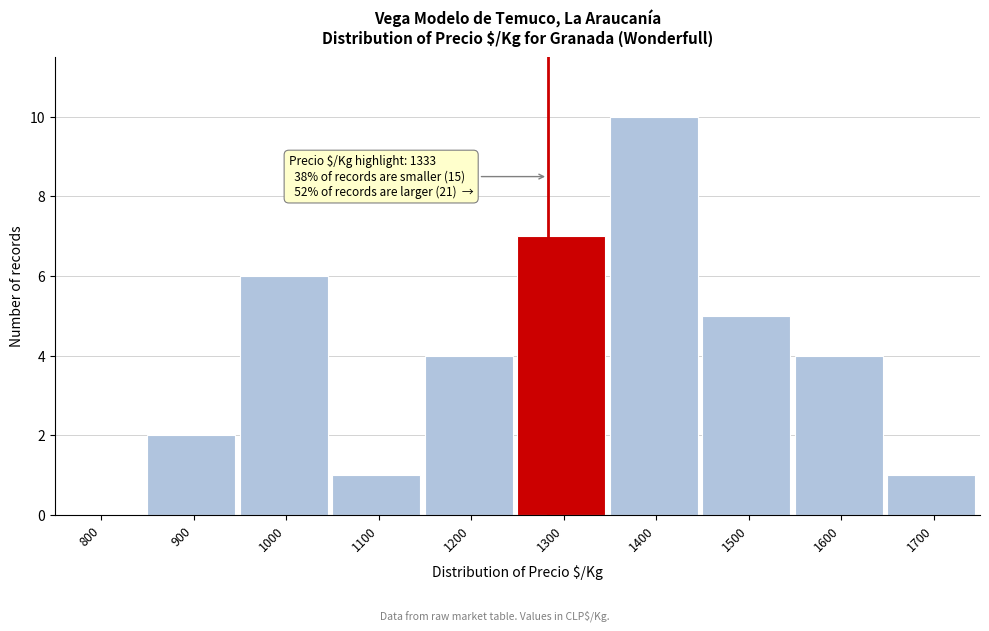

Reading left to right, list all the values displayed in this chart.

800=0	900=2	1000=6	1100=1	1200=4	1300=7	1400=10	1500=5	1600=4	1700=1